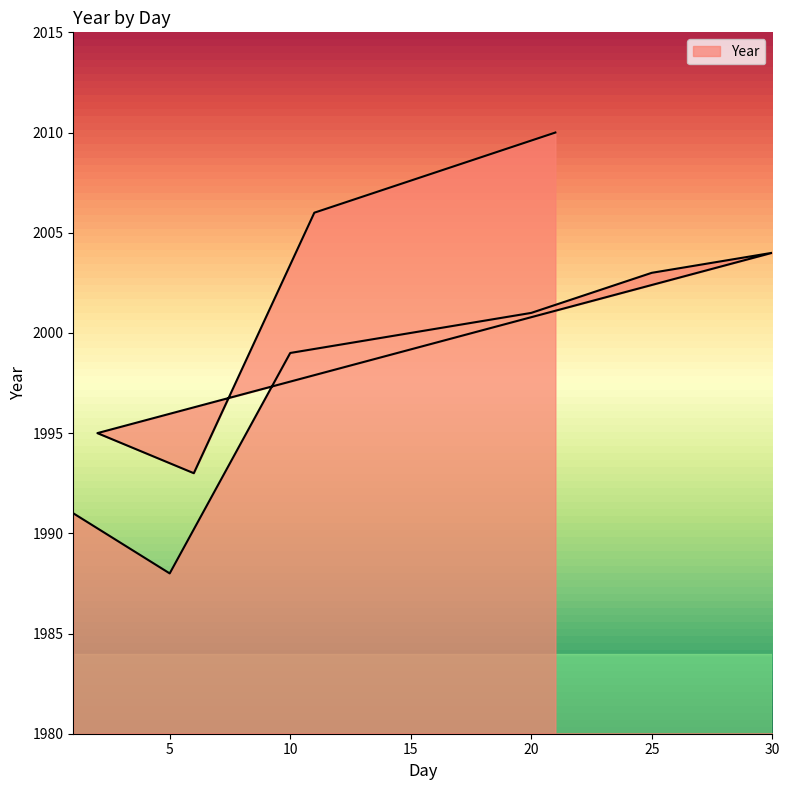

True or false: the data has more than 1 interior local peaks.

False